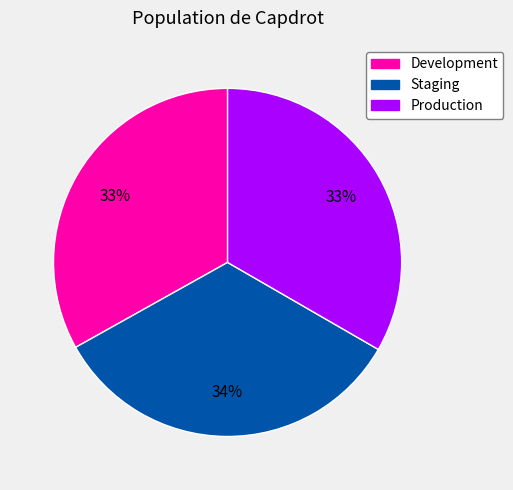

Is there a majority slice in this chart?

No